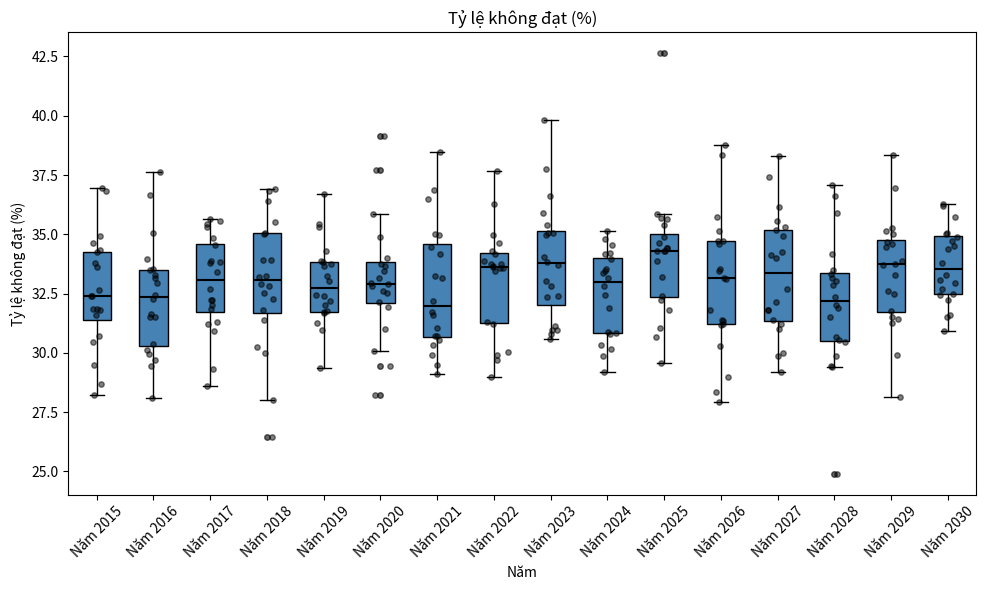

Reading left to right, transcribe this box plot: for each box, give where its median line is, the range the box spans, and where its two whiskers end, as read against the y-axis. The values are not printed on the chart, so give them approximately, as read against the axis.

Năm 2015: median 32.5, box 31.5 to 34.5, whiskers 28.0 to 37.0
Năm 2016: median 32.5, box 30.5 to 33.5, whiskers 28.0 to 37.5
Năm 2017: median 33.0, box 31.5 to 34.5, whiskers 28.5 to 35.5
Năm 2018: median 33.0, box 31.5 to 35.0, whiskers 28.0 to 37.0
Năm 2019: median 32.5, box 31.5 to 34.0, whiskers 29.5 to 36.5
Năm 2020: median 33.0, box 32.0 to 34.0, whiskers 30.0 to 36.0
Năm 2021: median 32.0, box 30.5 to 34.5, whiskers 29.0 to 38.5
Năm 2022: median 33.5, box 31.5 to 34.0, whiskers 29.0 to 37.5
Năm 2023: median 34.0, box 32.0 to 35.0, whiskers 30.5 to 40.0
Năm 2024: median 33.0, box 31.0 to 34.0, whiskers 29.0 to 35.0
Năm 2025: median 34.5, box 32.5 to 35.0, whiskers 29.5 to 36.0
Năm 2026: median 33.0, box 31.0 to 34.5, whiskers 28.0 to 39.0
Năm 2027: median 33.5, box 31.5 to 35.0, whiskers 29.0 to 38.5
Năm 2028: median 32.0, box 30.5 to 33.5, whiskers 29.5 to 37.0
Năm 2029: median 33.5, box 31.5 to 34.5, whiskers 28.0 to 38.5
Năm 2030: median 33.5, box 32.5 to 35.0, whiskers 31.0 to 36.5